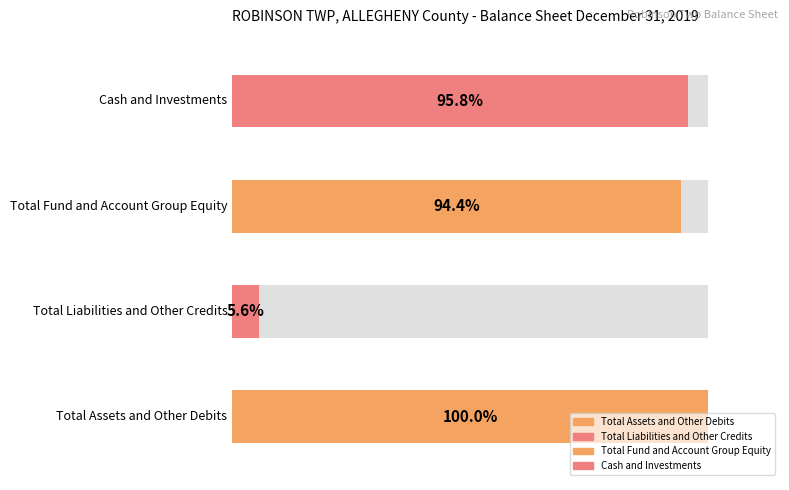

Are the bars grouped side by side (vs. stacked)?

Yes